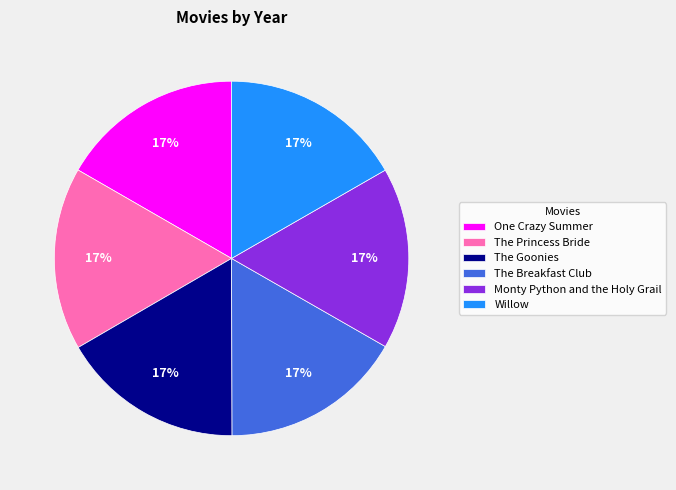

What is the ratio of the value at The Goonies to the value at The Princess Bride?

1.0